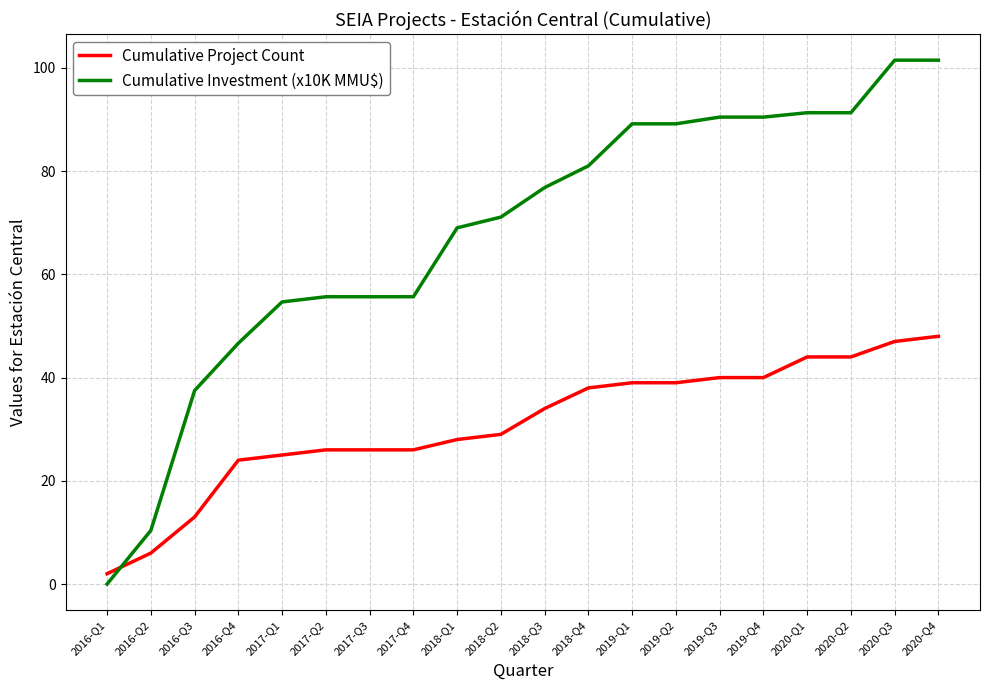

Reading left to right, what are all the values shown in this chart?

Cumulative Project Count: 2016-Q1=2.0	2016-Q2=6.0	2016-Q3=13.0	2016-Q4=24.0	2017-Q1=25.0	2017-Q2=26.0	2017-Q3=26.0	2017-Q4=26.0	2018-Q1=28.0	2018-Q2=29.0	2018-Q3=34.0	2018-Q4=38.0	2019-Q1=39.0	2019-Q2=39.0	2019-Q3=40.0	2019-Q4=40.0	2020-Q1=44.0	2020-Q2=44.0	2020-Q3=47.0	2020-Q4=48.0
Cumulative Investment (x10K MMU$): 2016-Q1=0.0	2016-Q2=10.4	2016-Q3=37.5	2016-Q4=46.7	2017-Q1=54.7	2017-Q2=55.7	2017-Q3=55.7	2017-Q4=55.7	2018-Q1=69.0	2018-Q2=71.1	2018-Q3=76.8	2018-Q4=81.0	2019-Q1=89.2	2019-Q2=89.2	2019-Q3=90.5	2019-Q4=90.5	2020-Q1=91.3	2020-Q2=91.3	2020-Q3=101.5	2020-Q4=101.5